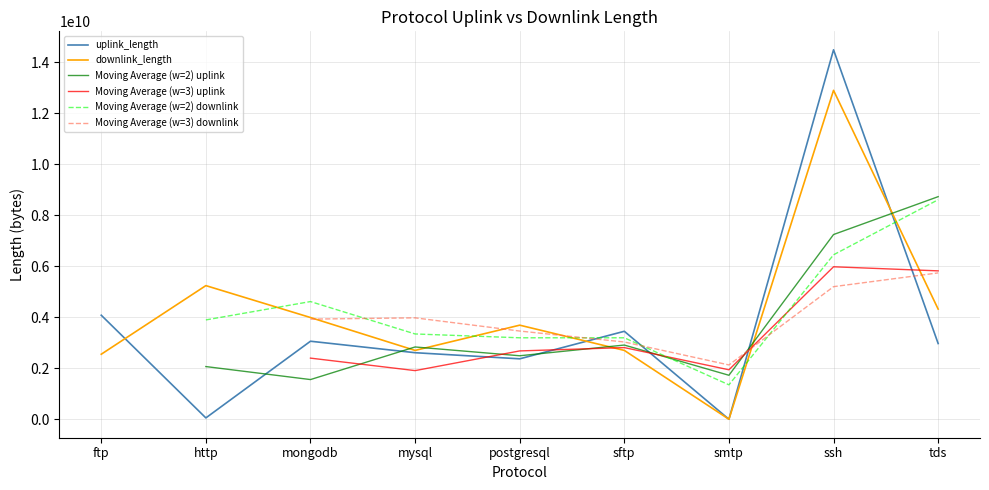

What is the total value across all series at smtp?

7145976178.5